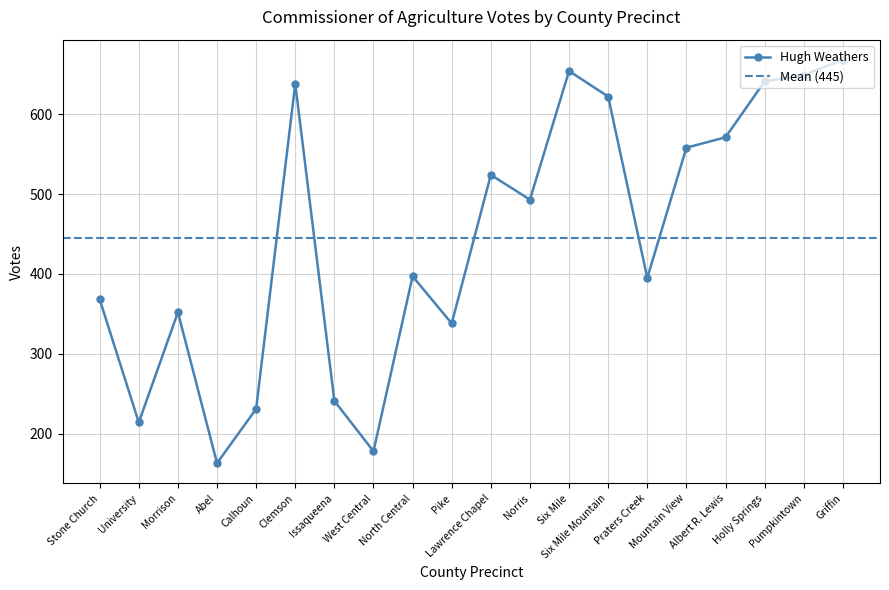

What is the highest value of the Hugh Weathers series?

668